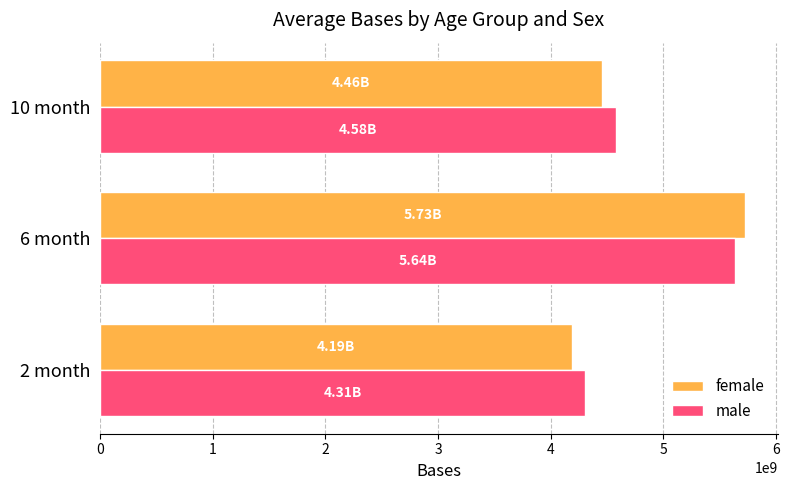

What is the difference between the male values at 6 month and 10 month?

1061987940